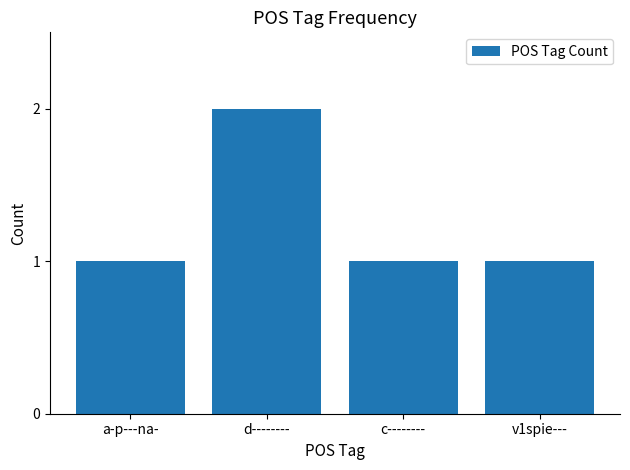

Does the chart contain any negative values?

No